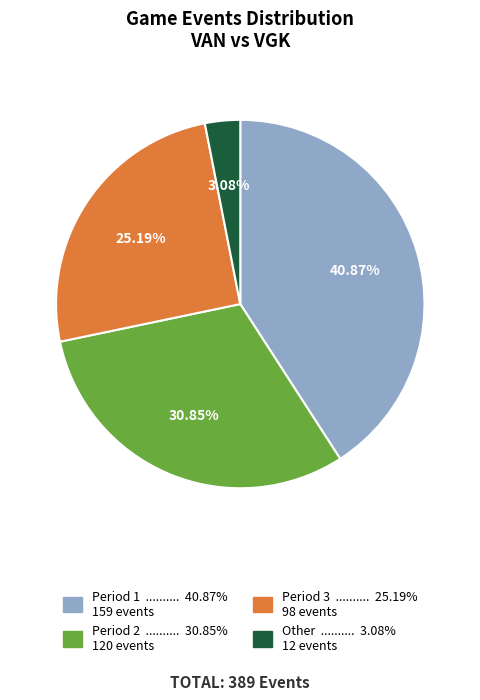

What is the ratio of the value at Period 1 to the value at Period 3?

1.6